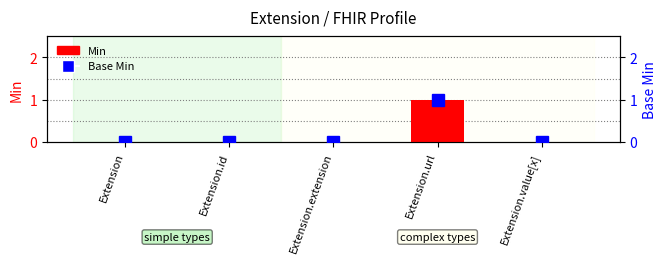

Which series has the widest spread of values?

Min